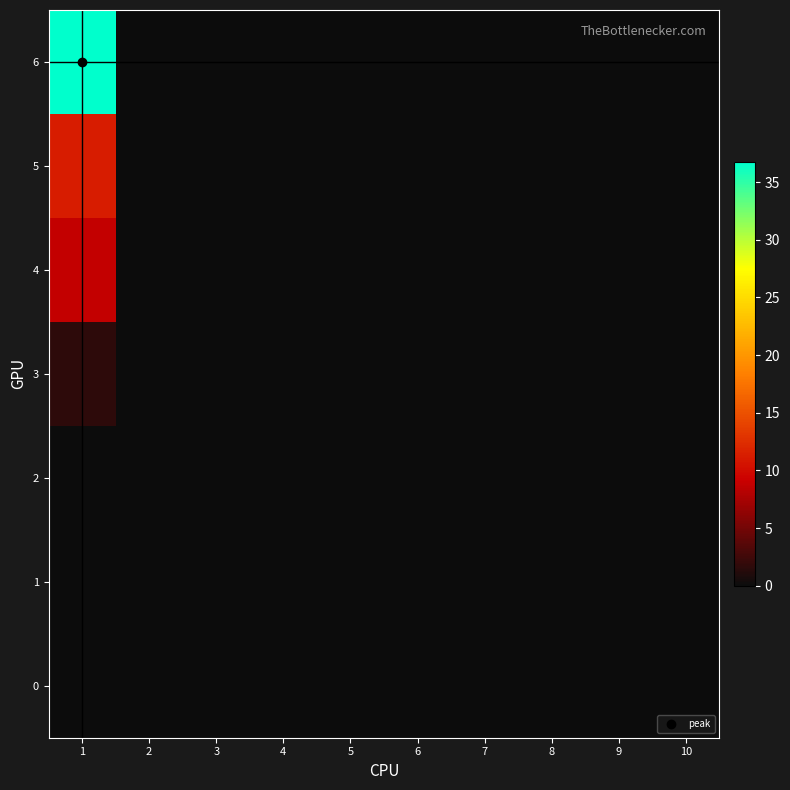

At how many categories does at least one series exceed 8?

1